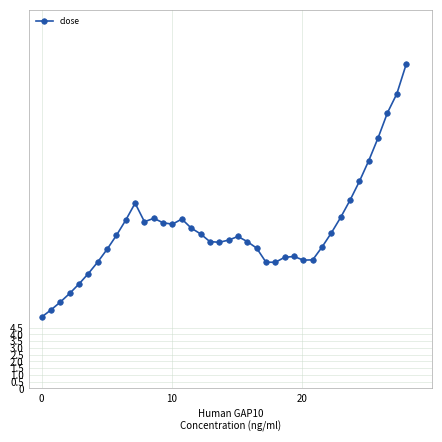

True or false: there are more than 1 points higher than both neighbors.

True